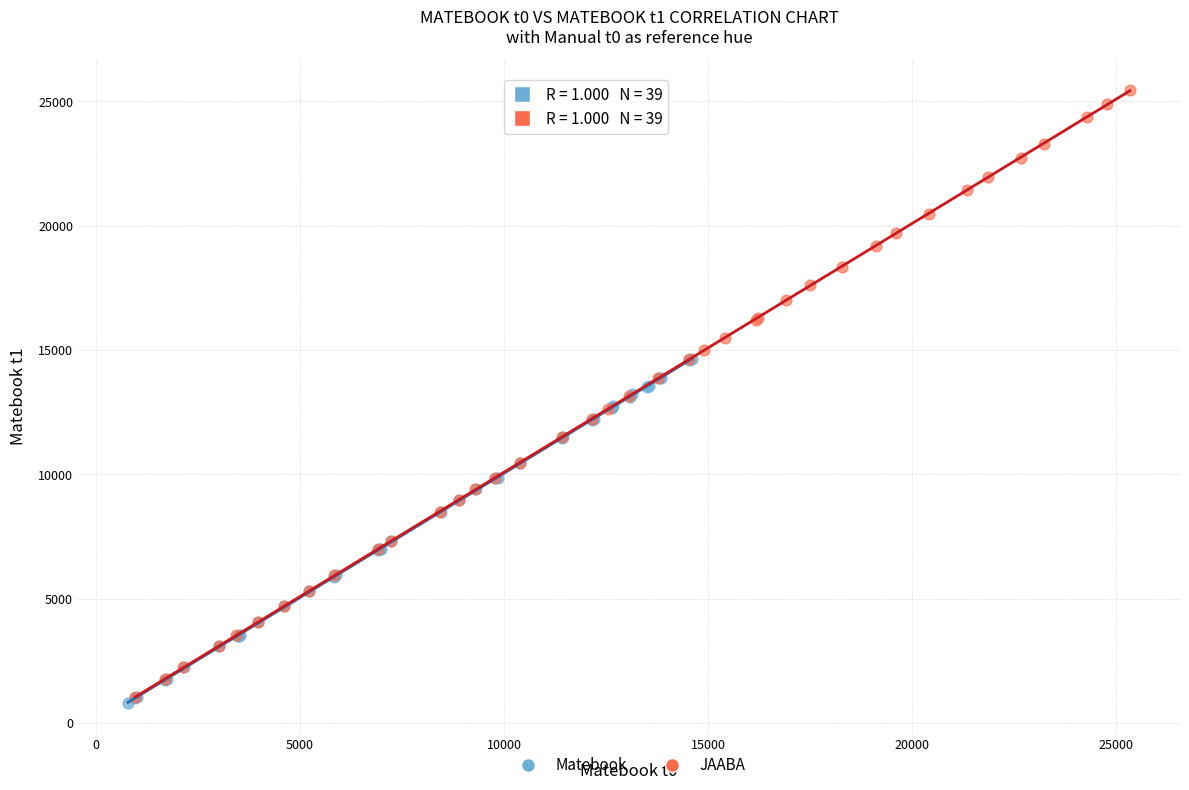

Which series reaches the maximum Y coordinate?

JAABA